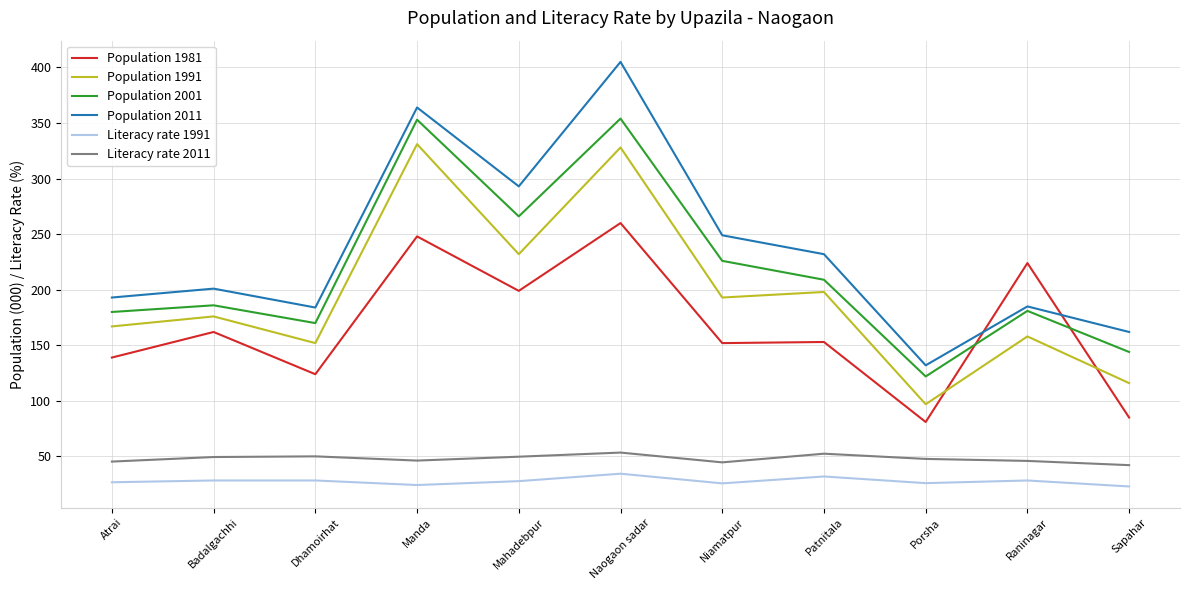

Between Dhamoirhat and Patnitala, which series saw the biggest shift?

Population 2011